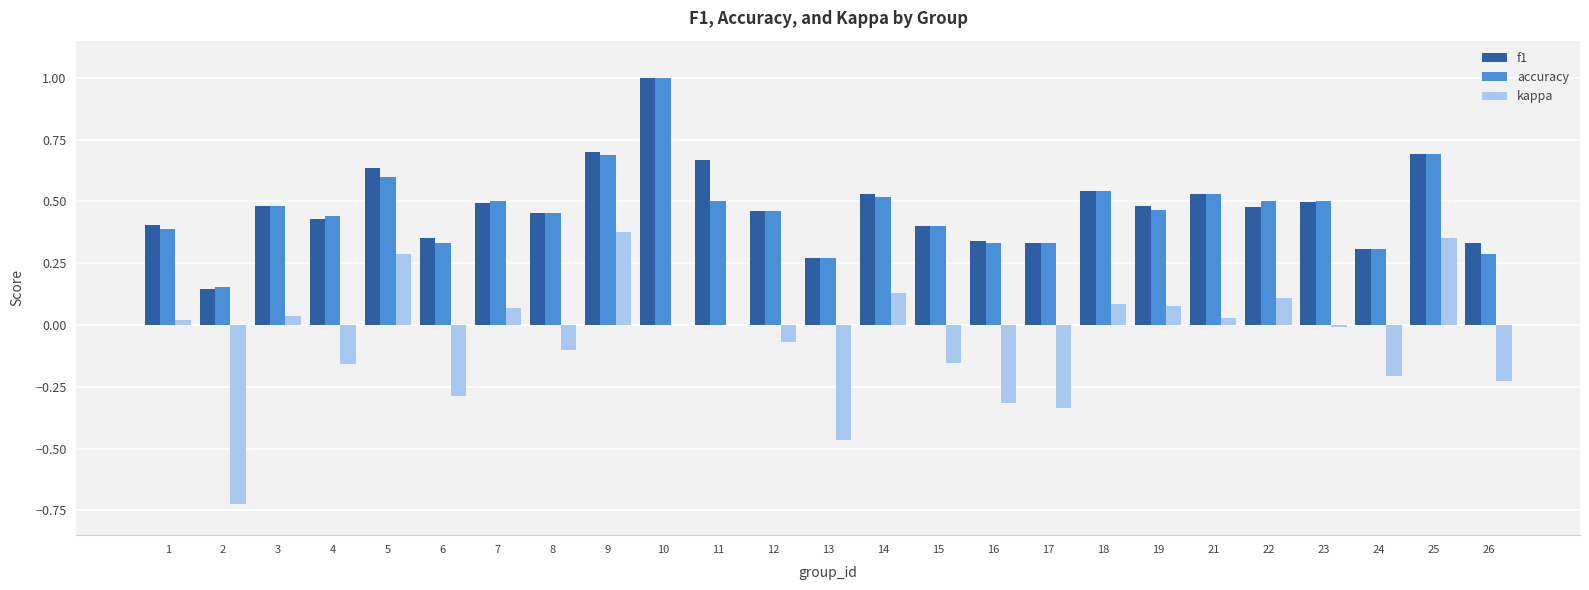

Which label corresponds to the largest value in the chart?

10